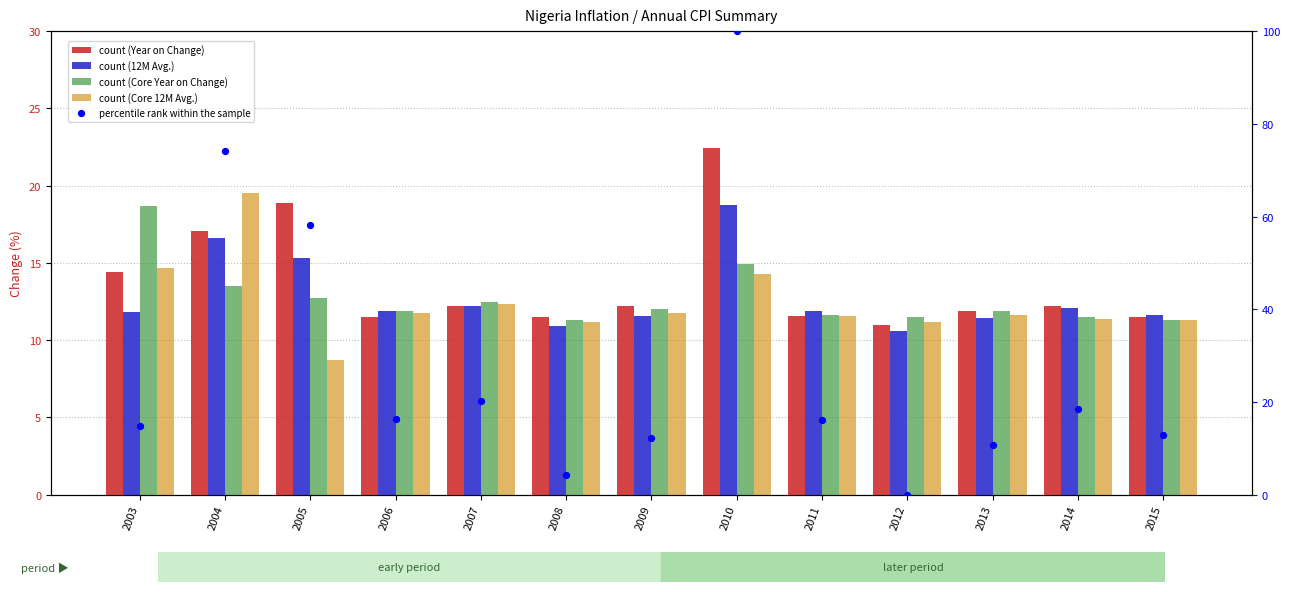

At which category is the sum across all series the highest?

2010